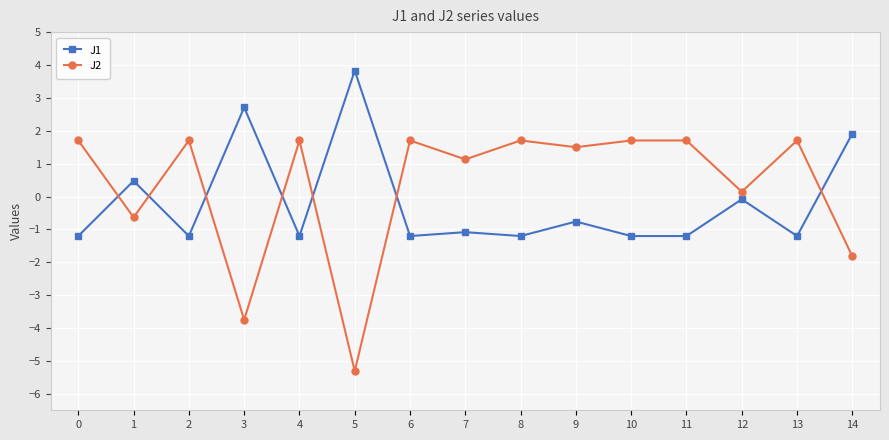

Which series has the largest total across all categories?

J2